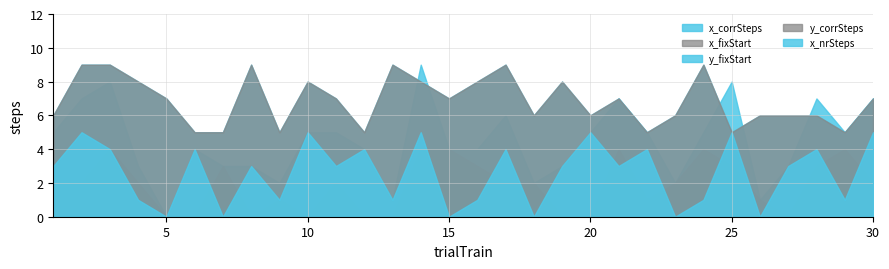

At which category does y_fixStart reach its first local valley?

9